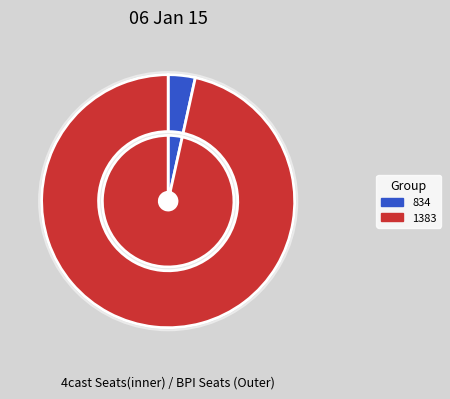

What is the ratio of the value at 1383 to the value at 834?

28.0